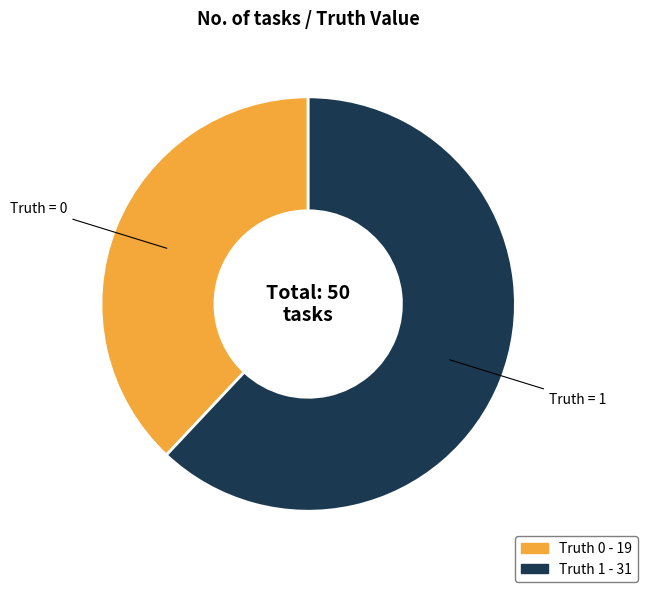

Is there any slice that represents more than half of the pie?

Yes